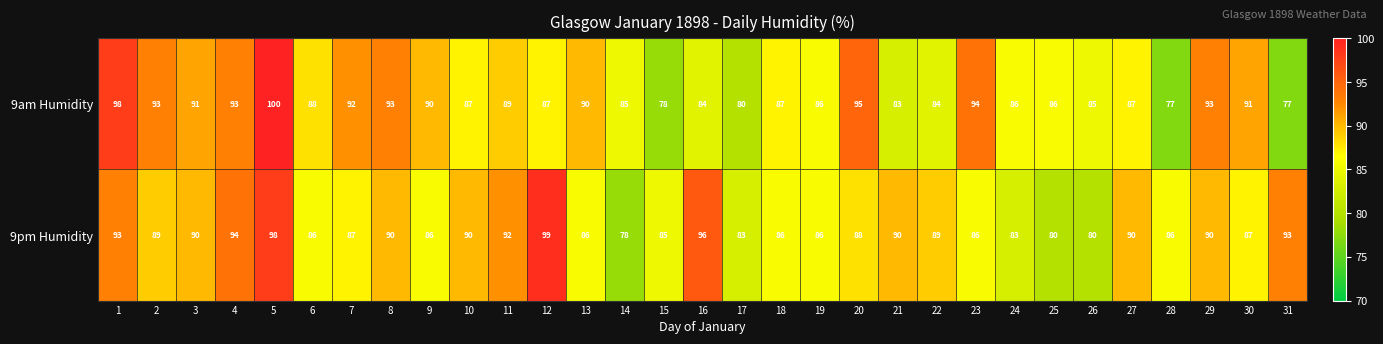

Which series has the largest total across all categories?

9pm Humidity